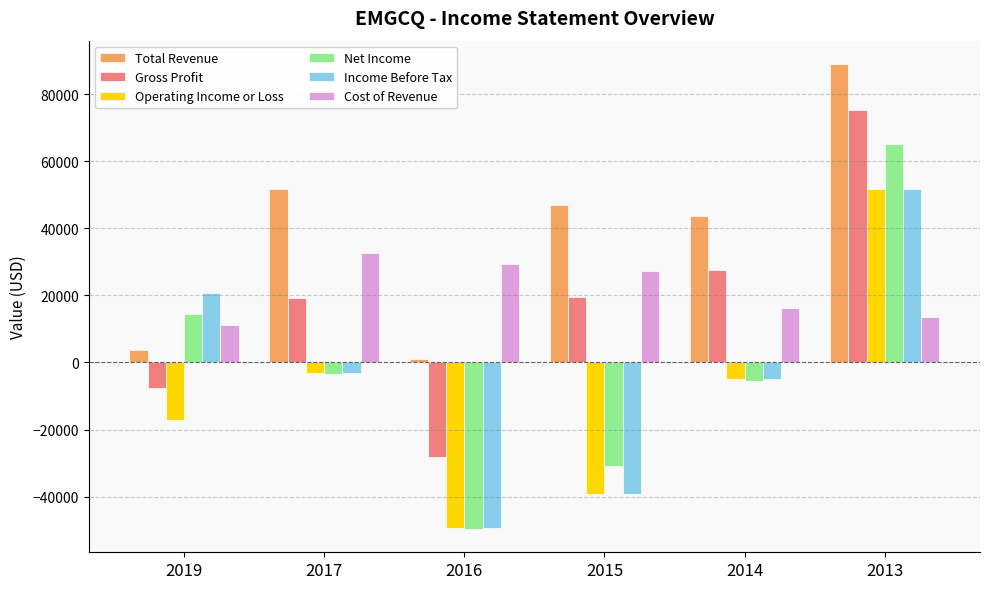

The value of Total Revenue at 2013 is 50208. True or false?

False